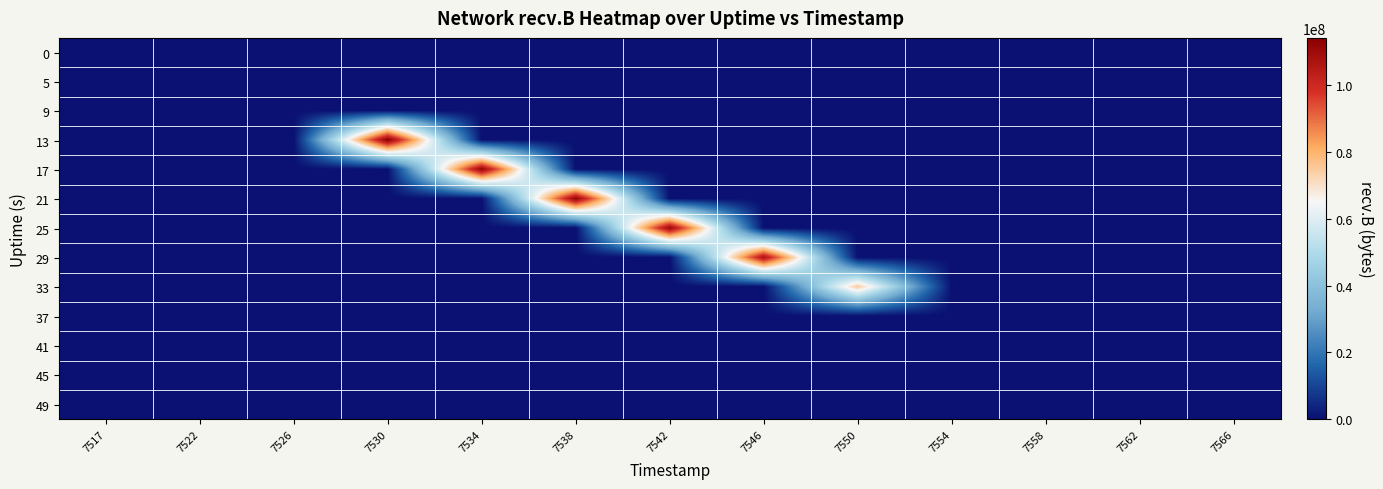

At which category is the sum across all series the highest?

7530